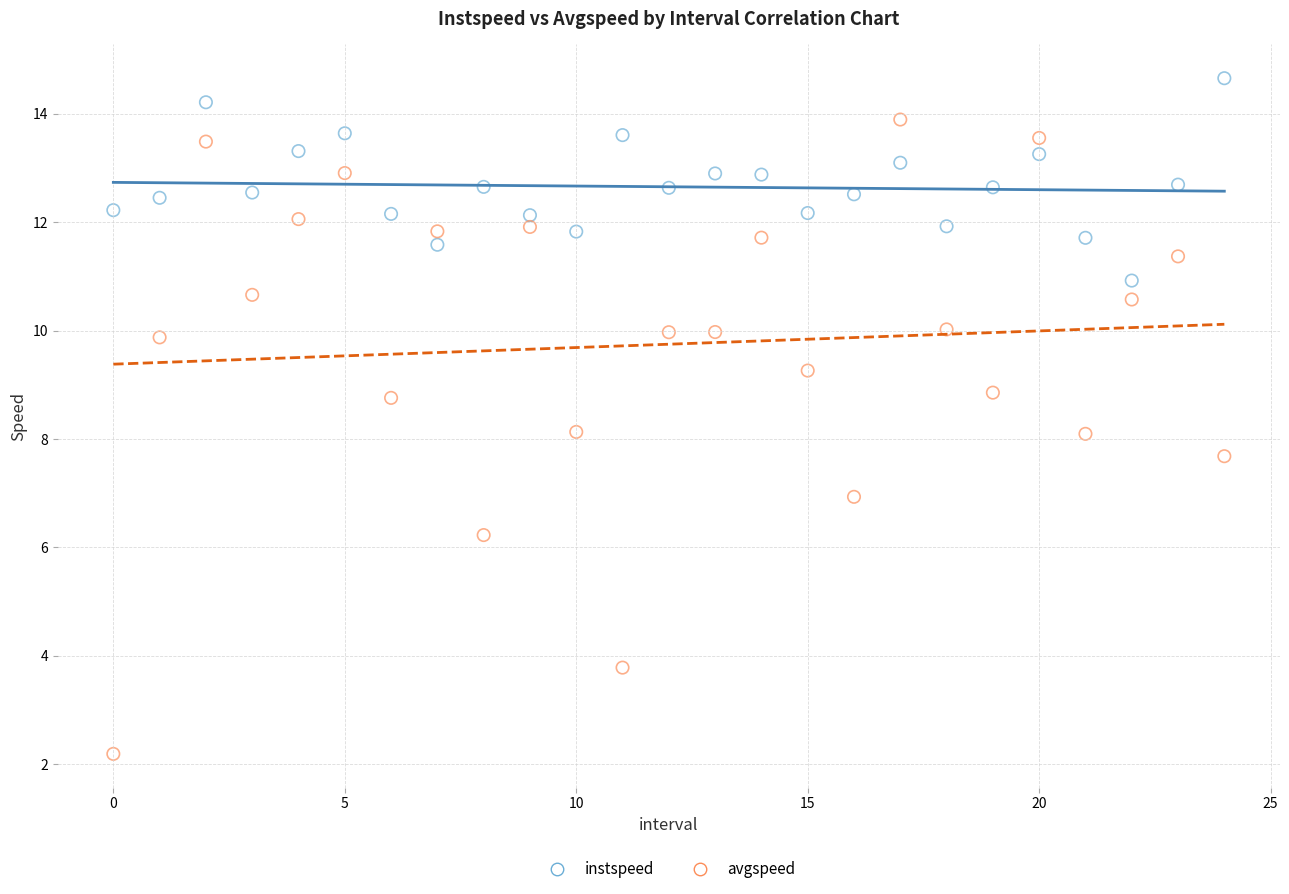

What are all the series names shown in the legend?

instspeed, avgspeed